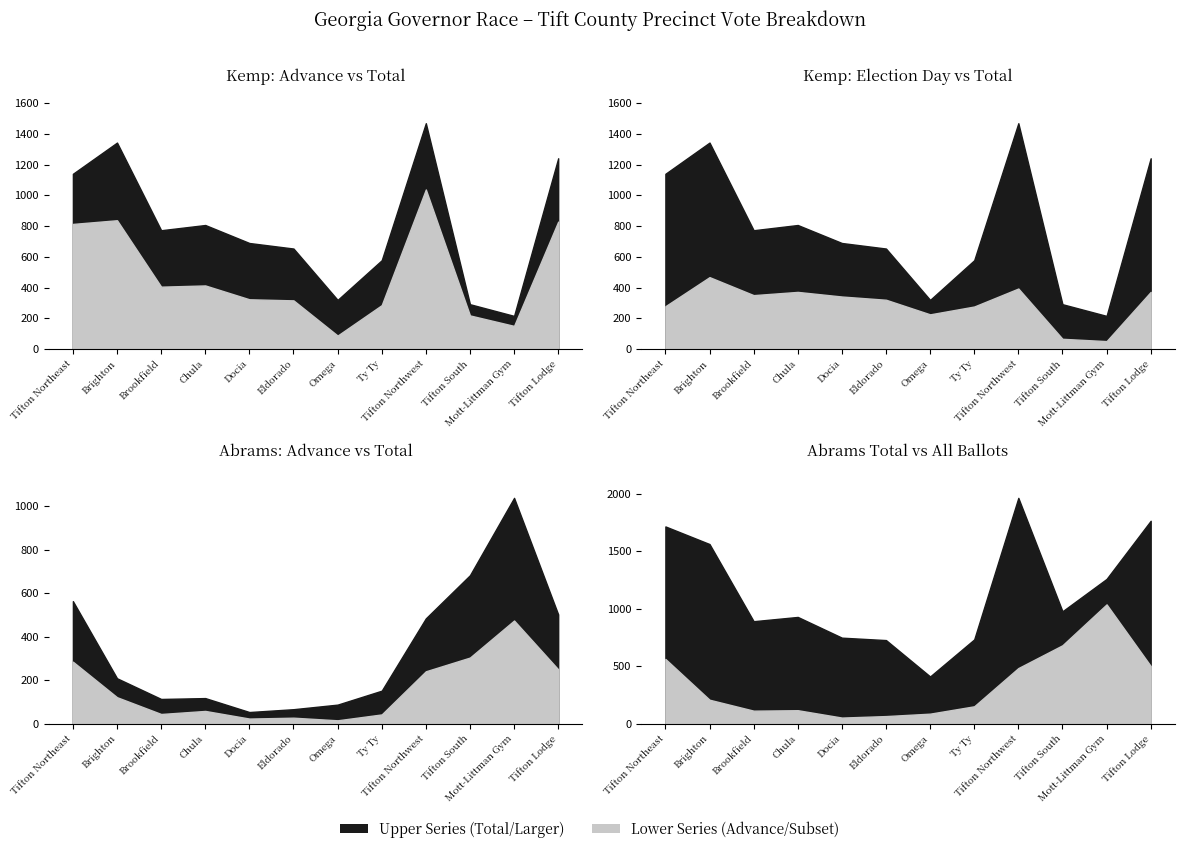

Is it true that Total Ballots Cast equals 748 at Docia?

True